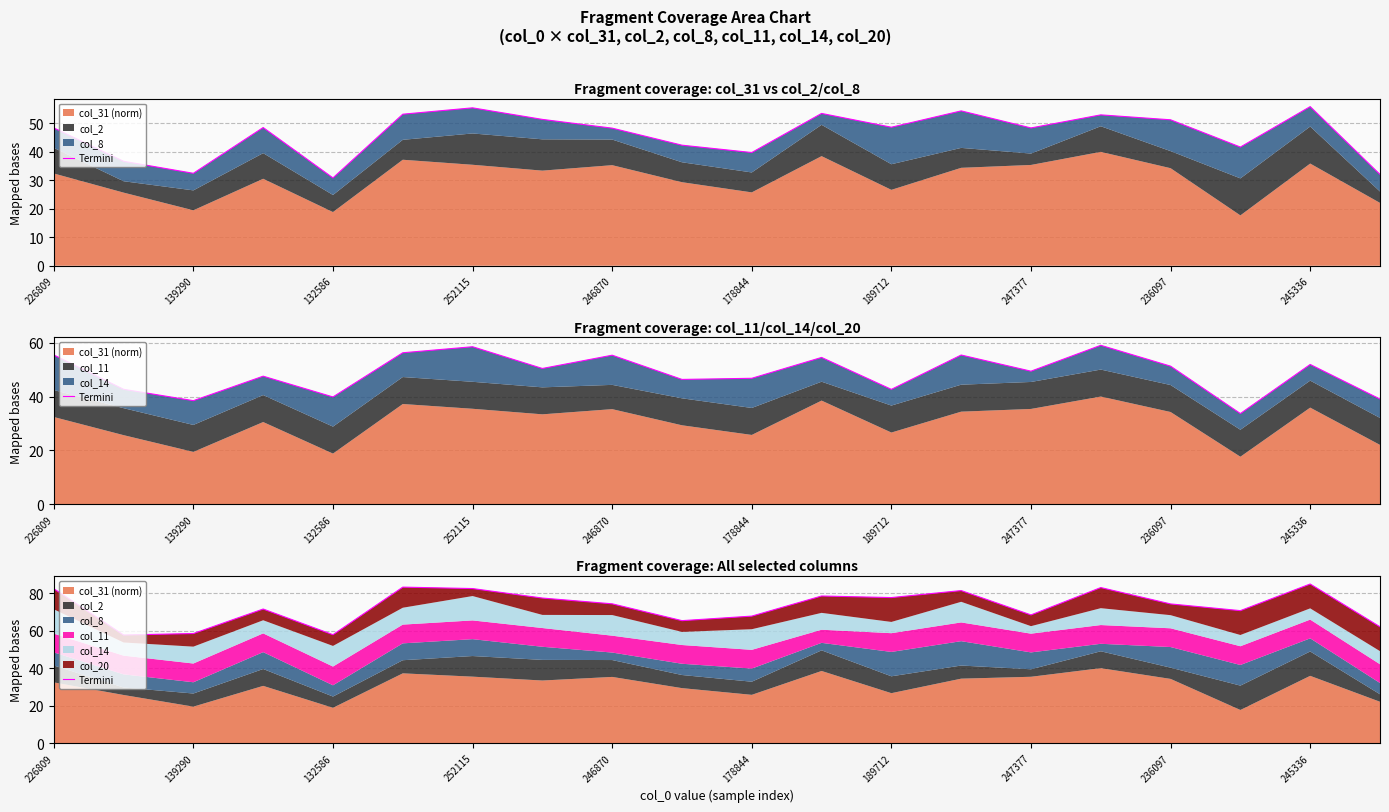

How many lines are shown in the chart?

1